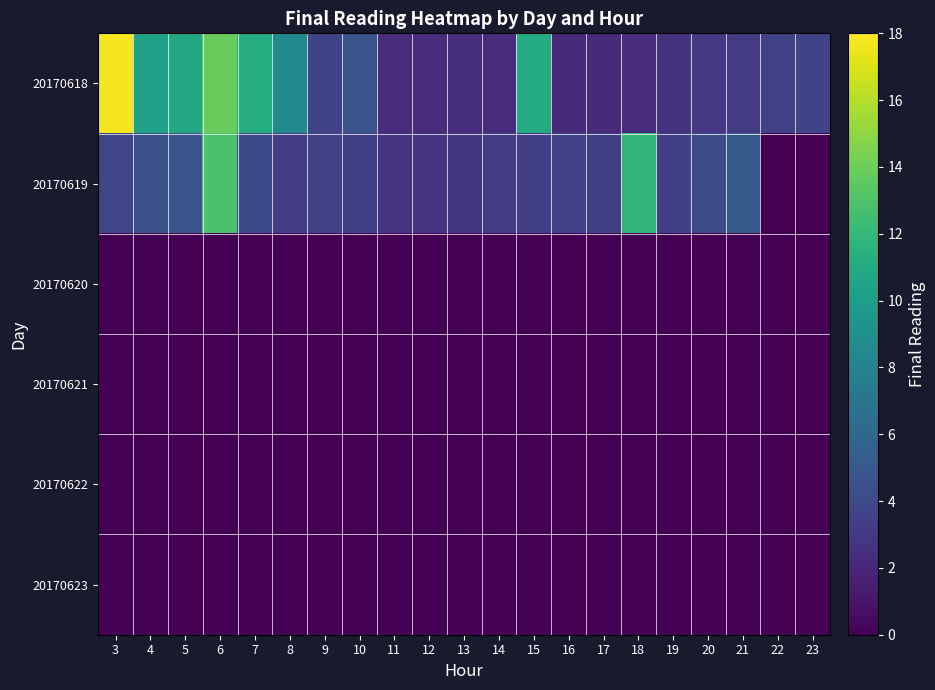

What is the greatest value displayed?

17.8